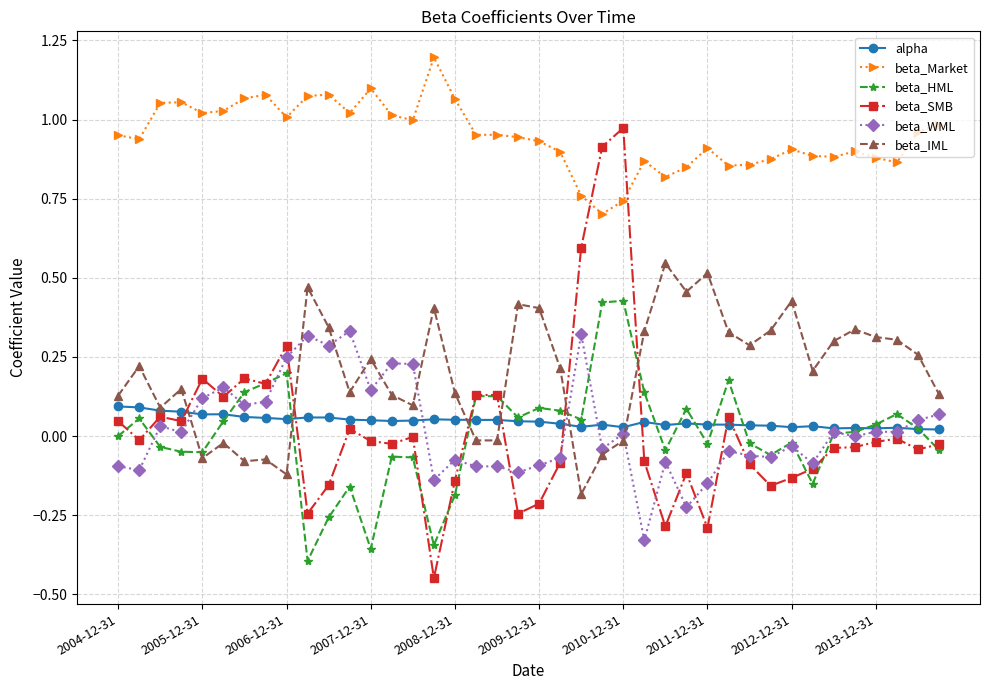

Which series has the largest total across all categories?

beta_Market